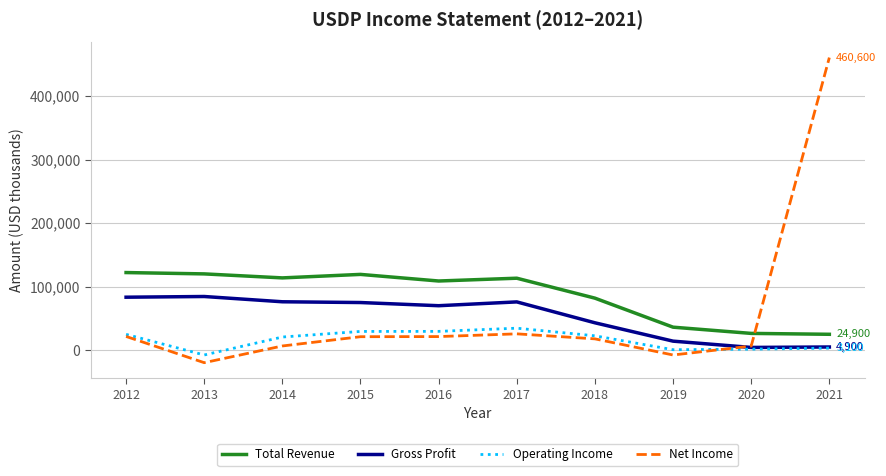

What is the highest value of the Operating Income series?

34500